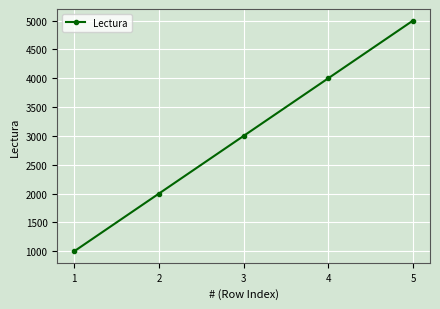

True or false: the data shows 4000 at 4.

True